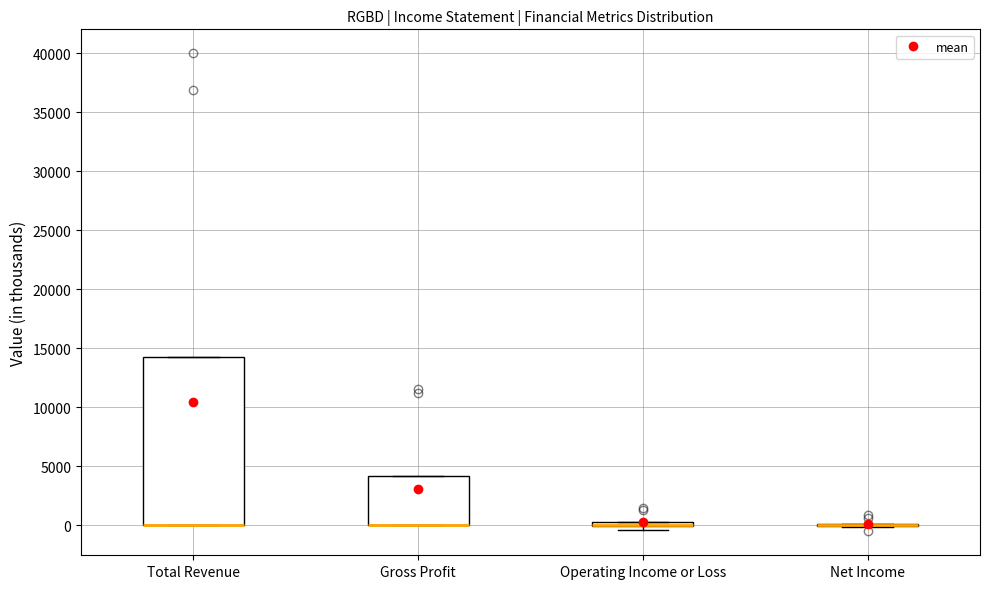

Which box is the tallest, from its lower edge to its upper edge?

Total Revenue